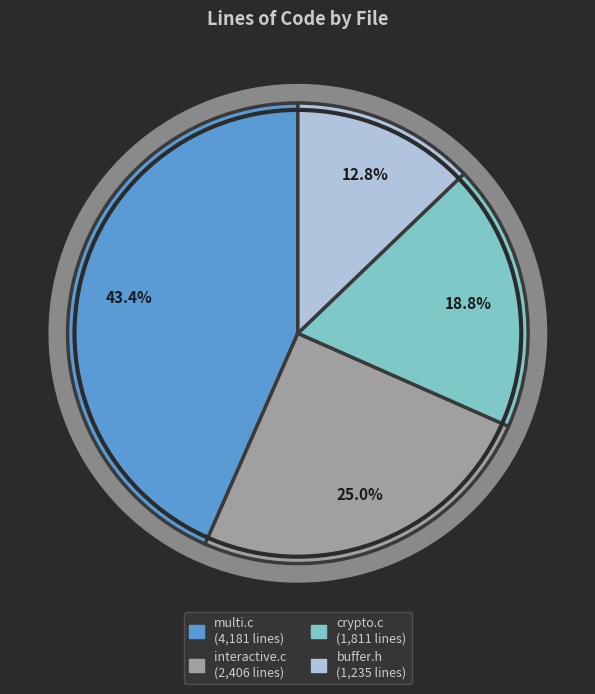

Is it true that multi.c is 50% of the pie?

False